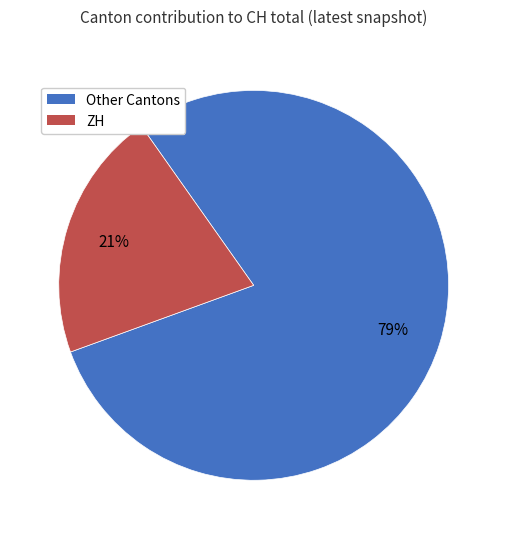

To the nearest percent, what is the average slice percentage?

50%